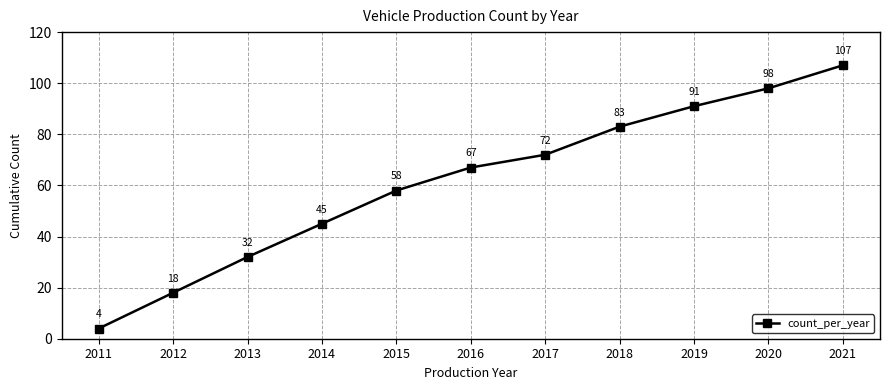

At which category does the chart reach its peak across all series?

2021